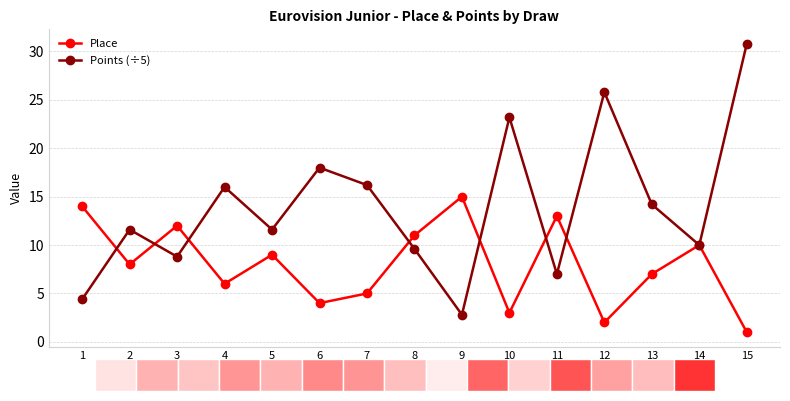

How many groups of bars are there?

15